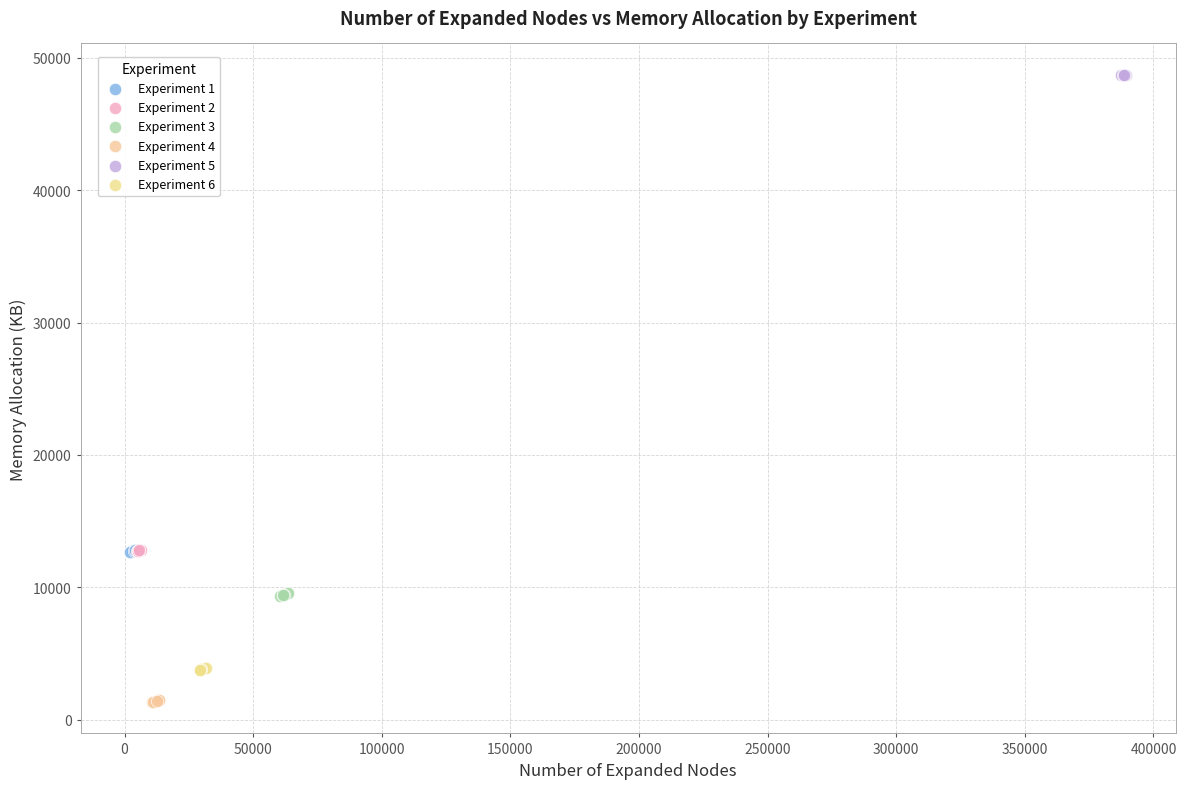

Which series reaches the minimum Y coordinate?

Experiment 4